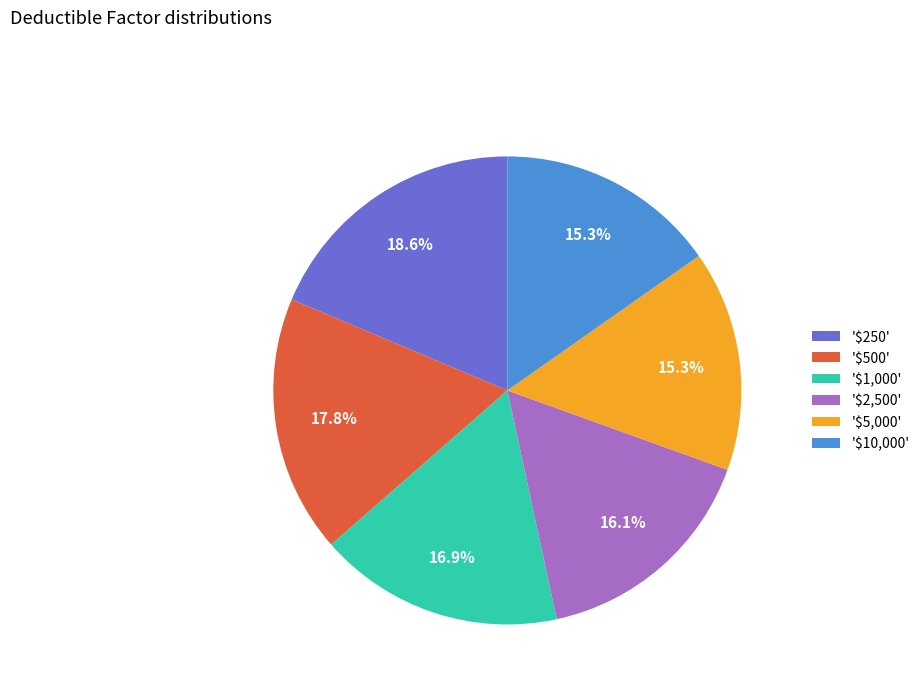

What is the largest slice in the pie chart?

'$250'